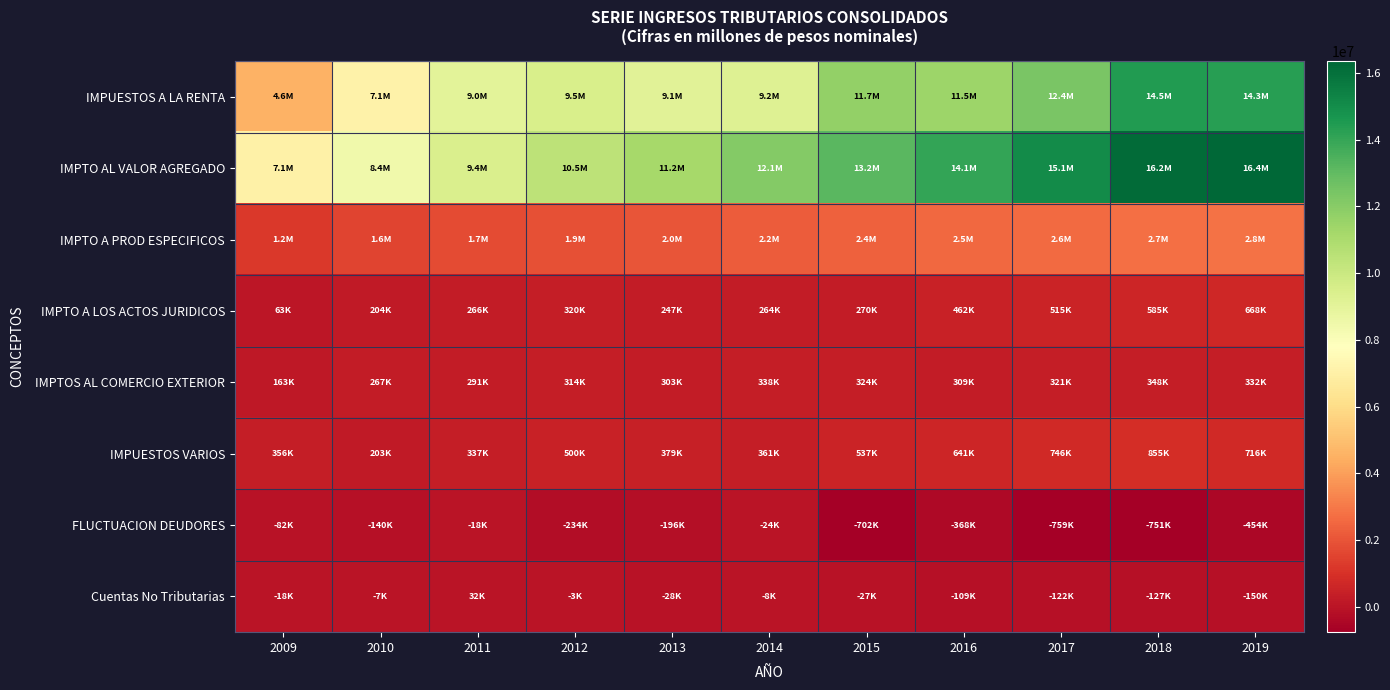

Between 2015 and 2016, which series saw the biggest shift?

IMPTO AL VALOR AGREGADO